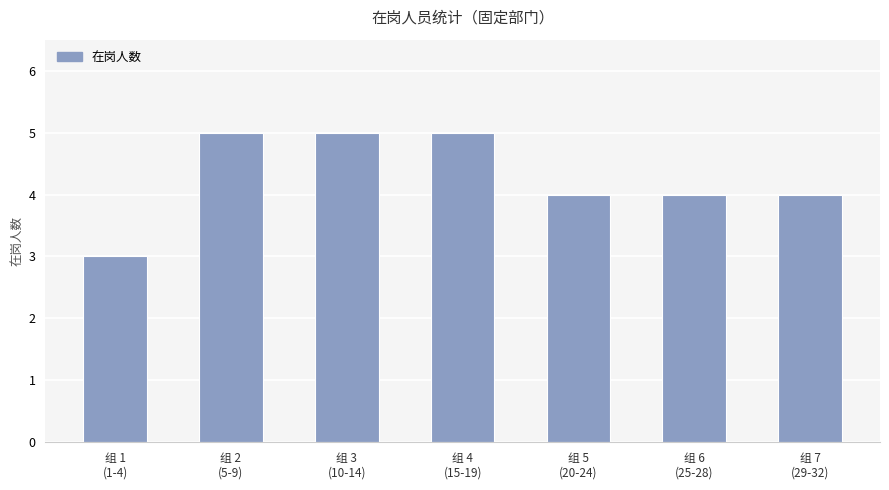

What is the maximum value shown in the chart?

5